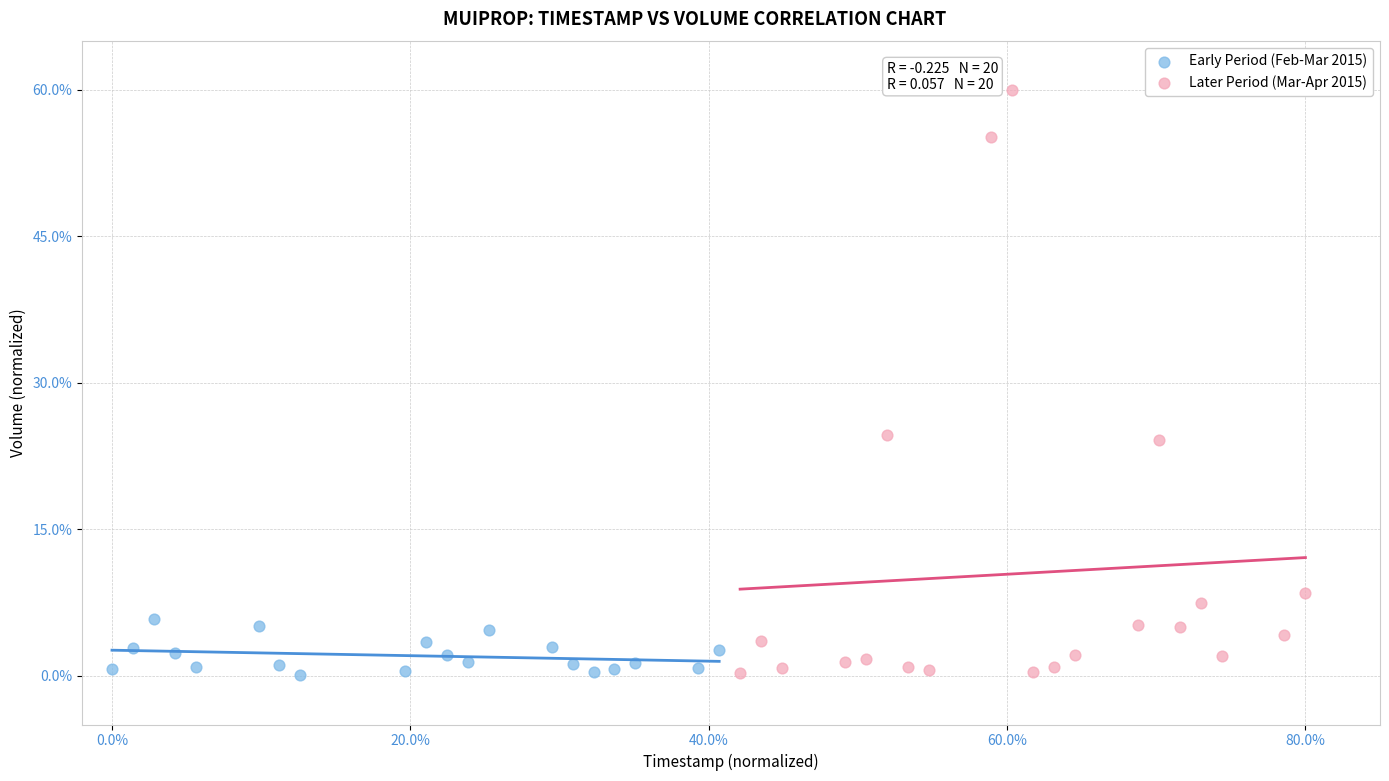

Which series contains the highest Y value?

Later Period (Mar-Apr 2015)